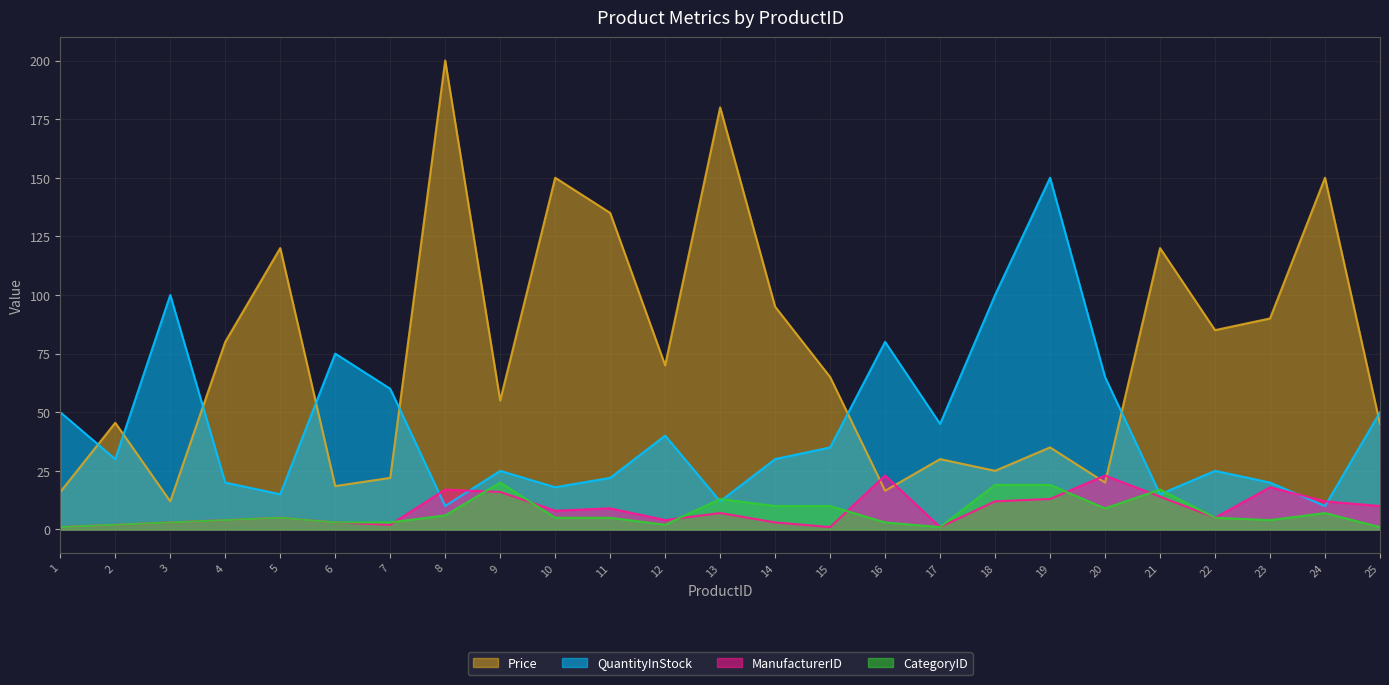

What is the difference between the Price values at 1 and 19?

19.0